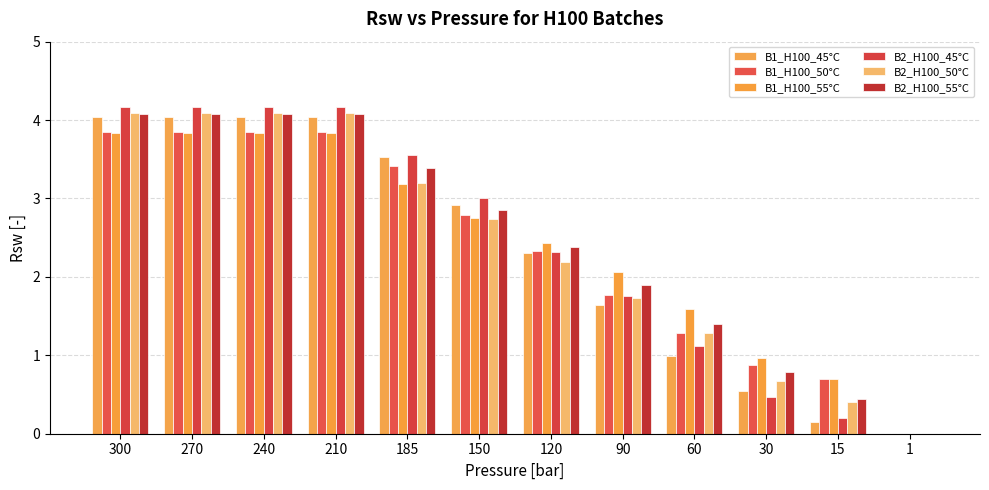

Is it true that B2_H100_45°C equals 4.2 at 210?

True